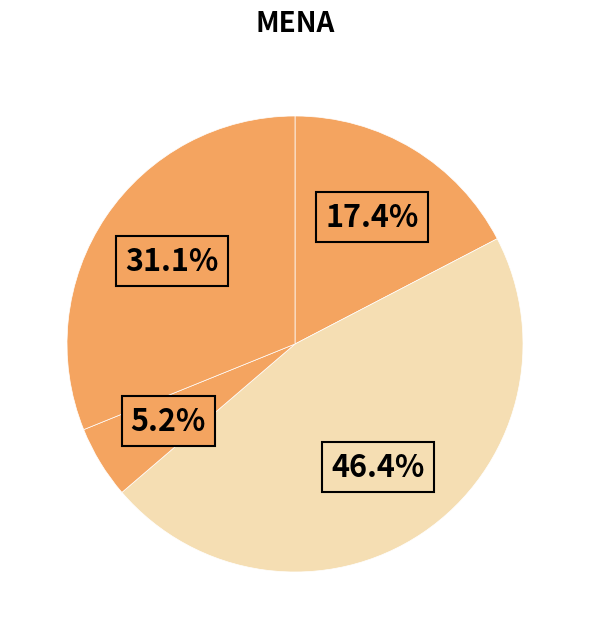

To the nearest percent, what is the average slice percentage?

25%